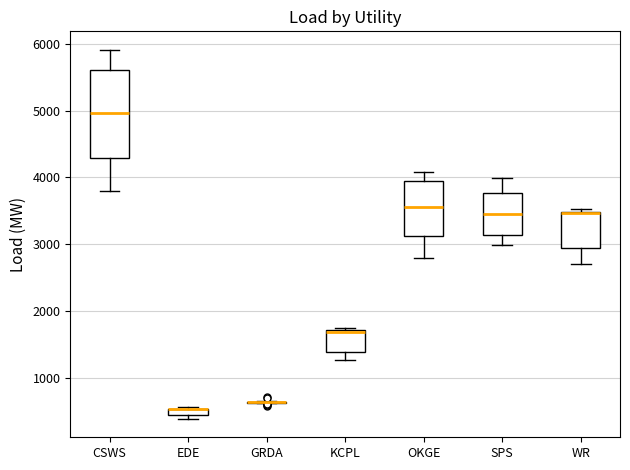

Which box is the tallest, from its lower edge to its upper edge?

CSWS